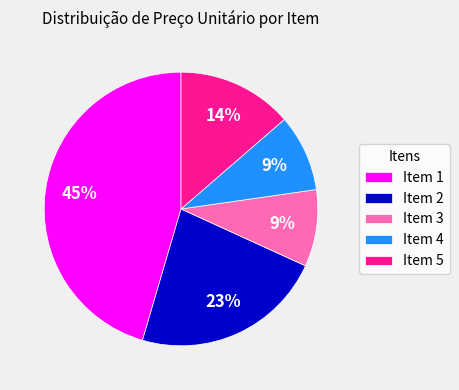

Does Item 2 account for over 50% of the chart?

No